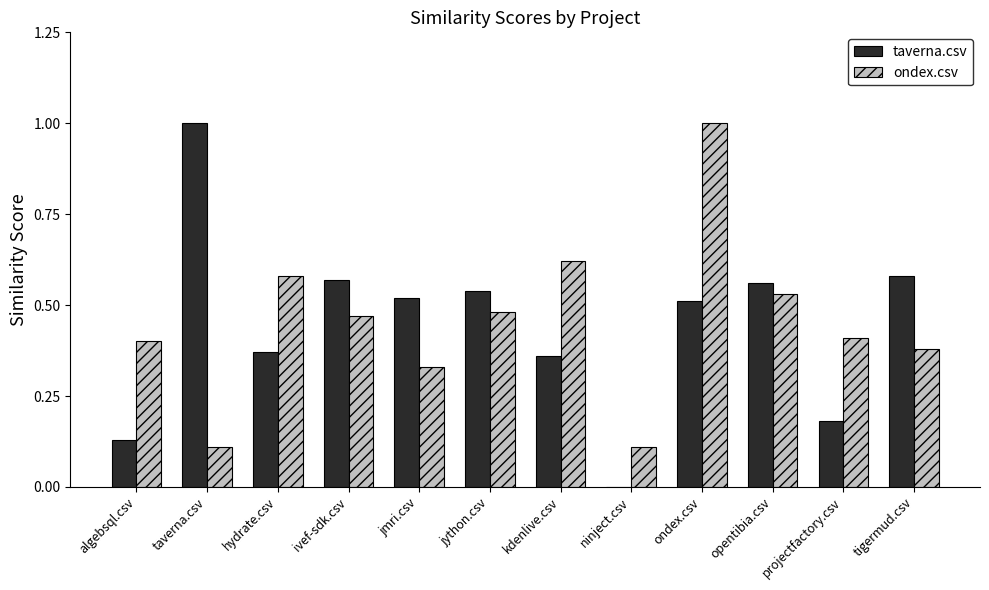

Is the value of ondex.csv at tigermud.csv greater than the value of taverna.csv at ninject.csv?

Yes